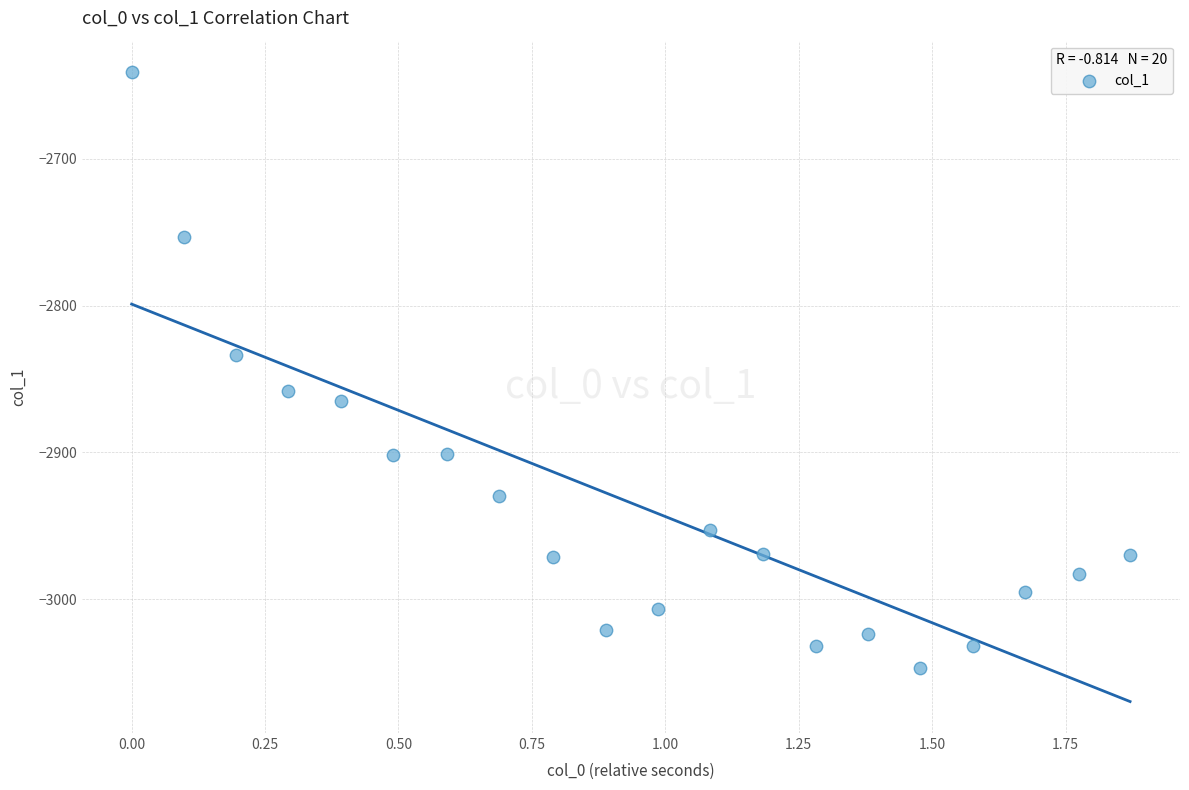

What is the range of Y values (max minus min)?

406